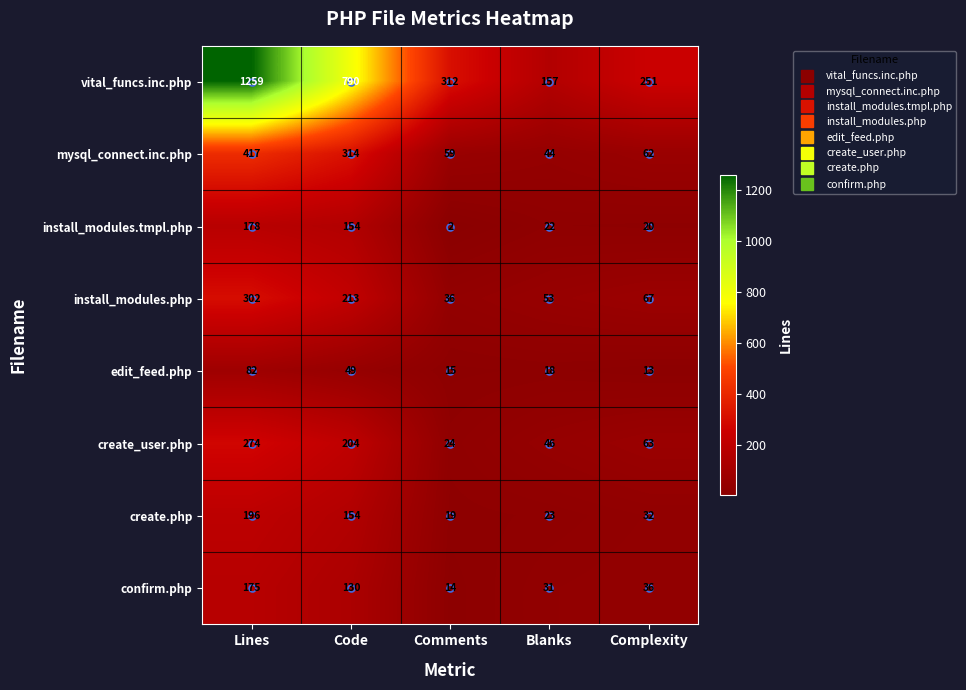

At which label does confirm.php reach its peak?

Lines